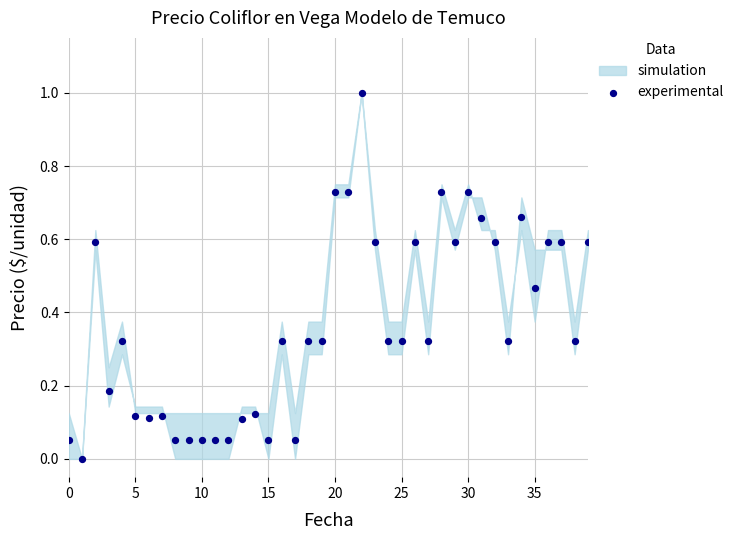

What is the range of Y values (max minus min)?

1.0